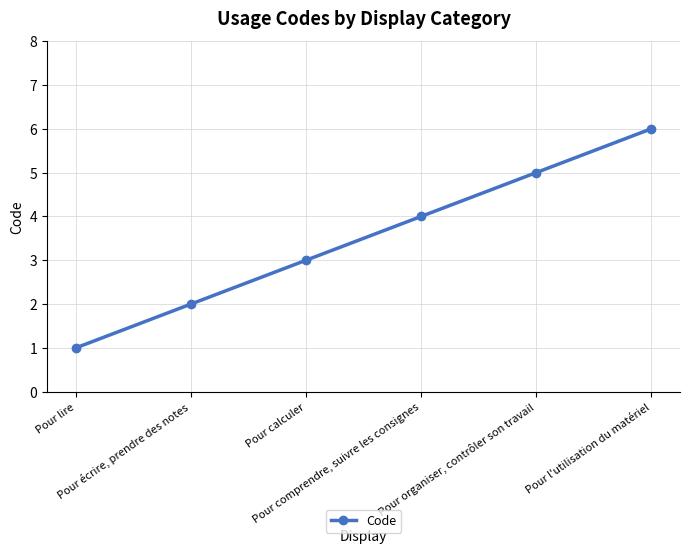

Rank the categories by value from highest to lowest.

Pour l'utilisation du matériel, Pour organiser, contrôler son travail, Pour comprendre, suivre les consignes, Pour calculer, Pour écrire, prendre des notes, Pour lire